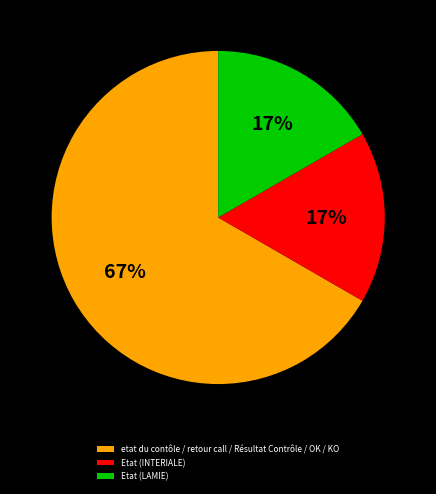

How many slices are in this pie chart?

3